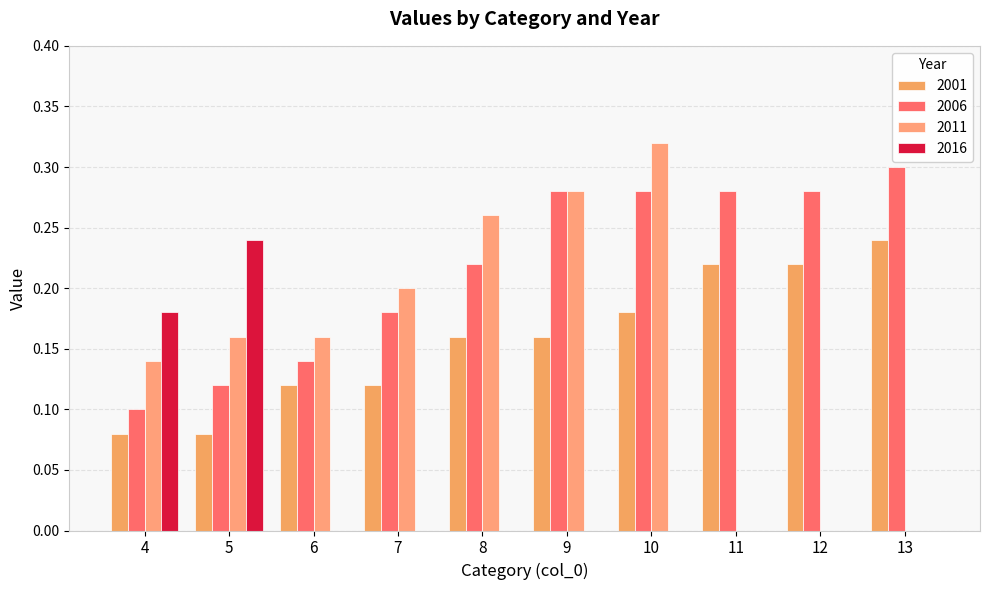

At which category is the sum across all series the highest?

10